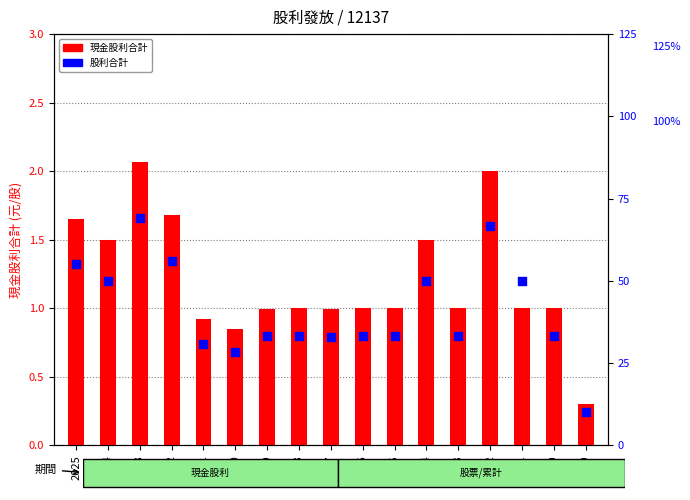

At which category is the sum across all series the highest?

2023